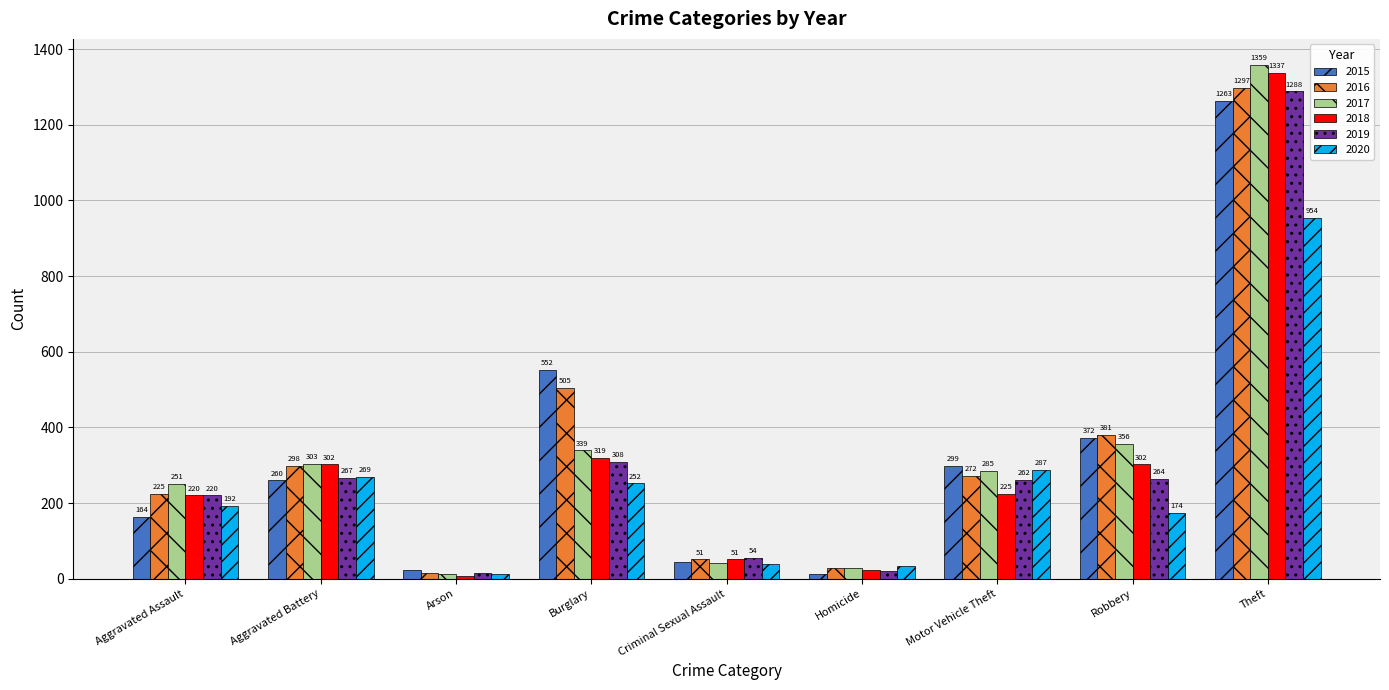

How many values in the 2017 series are below 285?

4